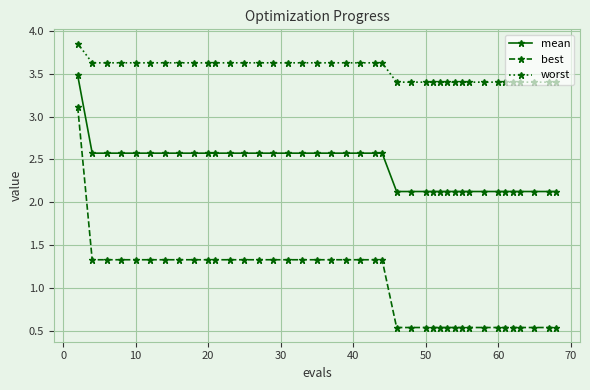

What is the smallest value displayed?

0.5